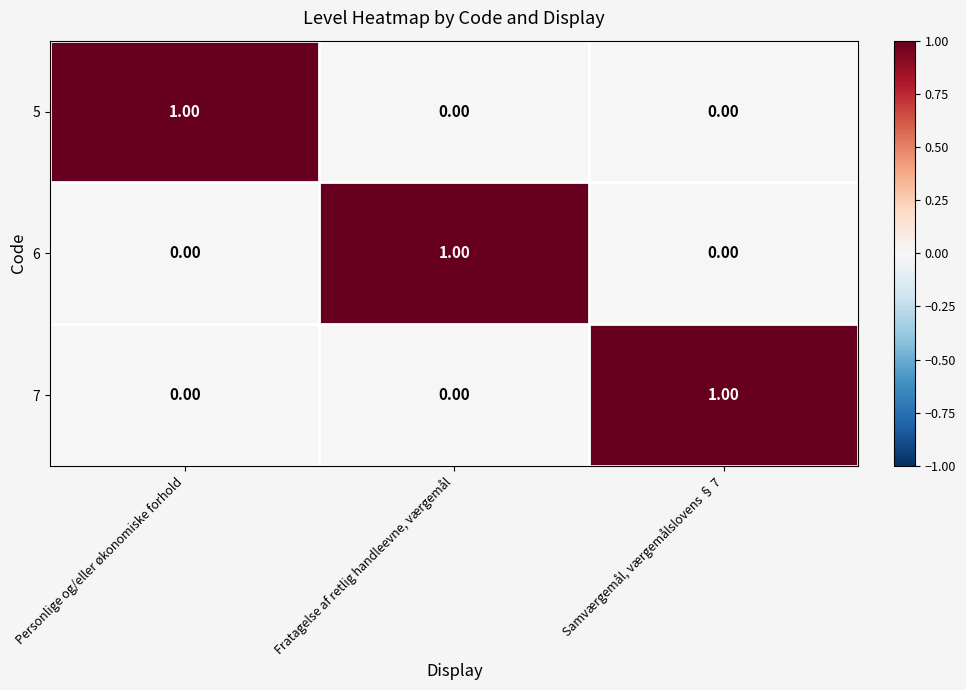

At how many categories does at least one series exceed 0?

3